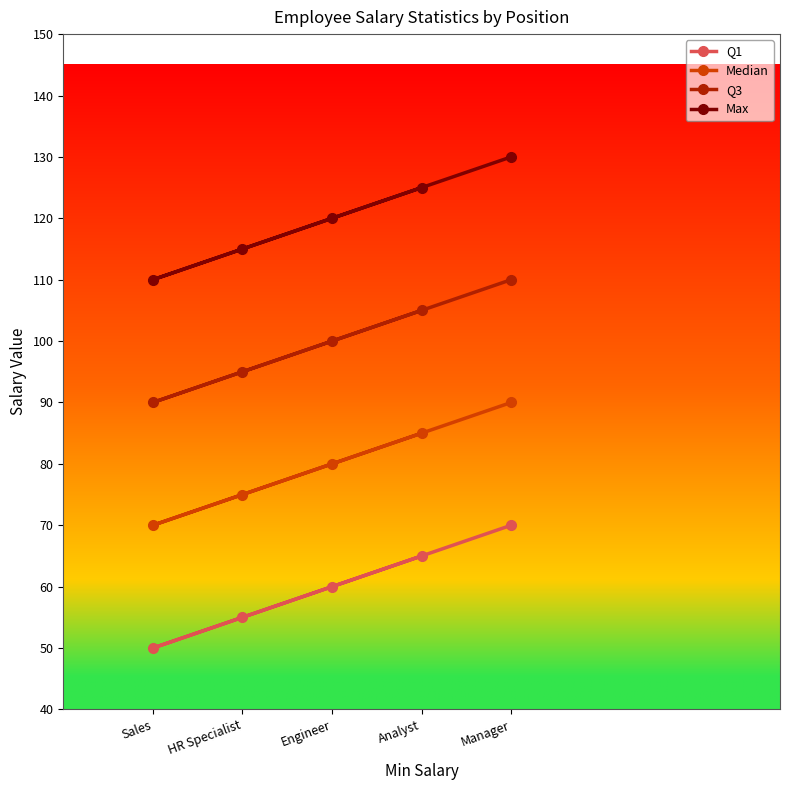

At which label does Max reach its minimum?

Sales